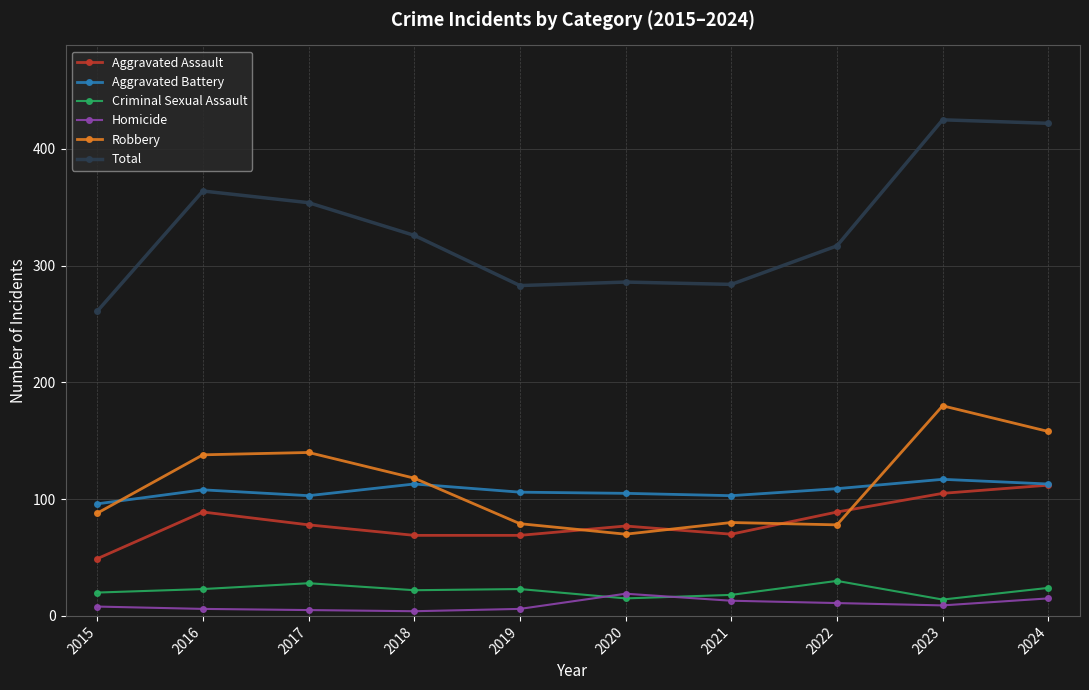

What is the highest value of the Total series?

425